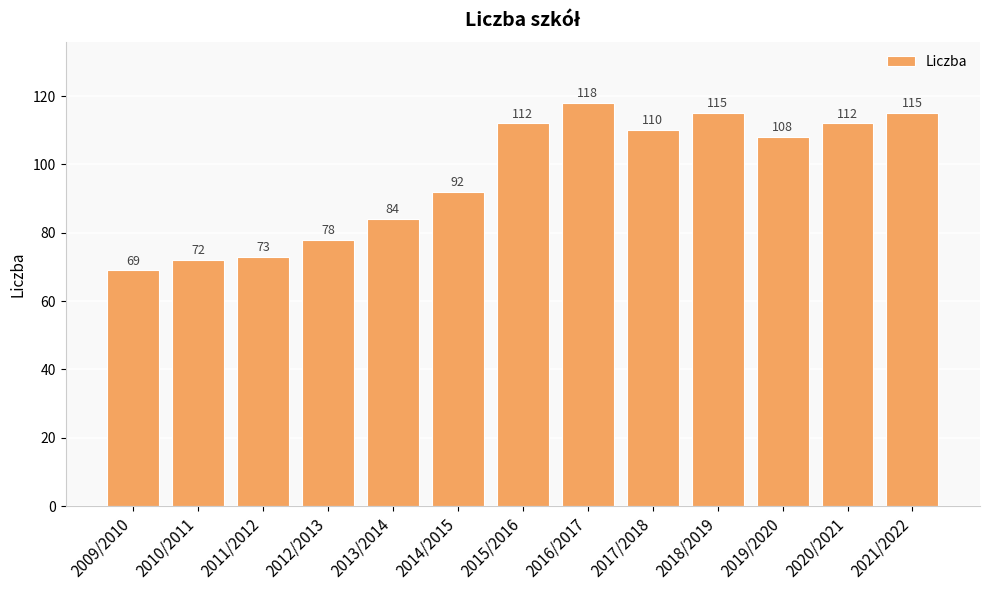

Where does the data first go above 108?

2015/2016